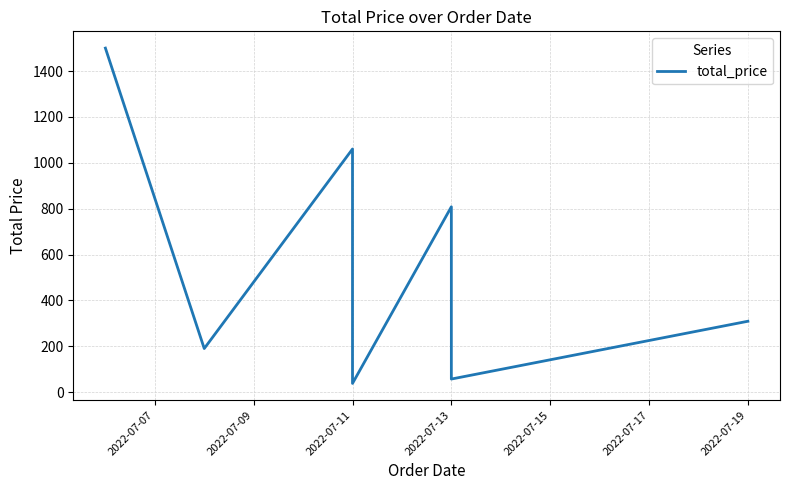

True or false: the data shows 68 at 2022-07-11.

False